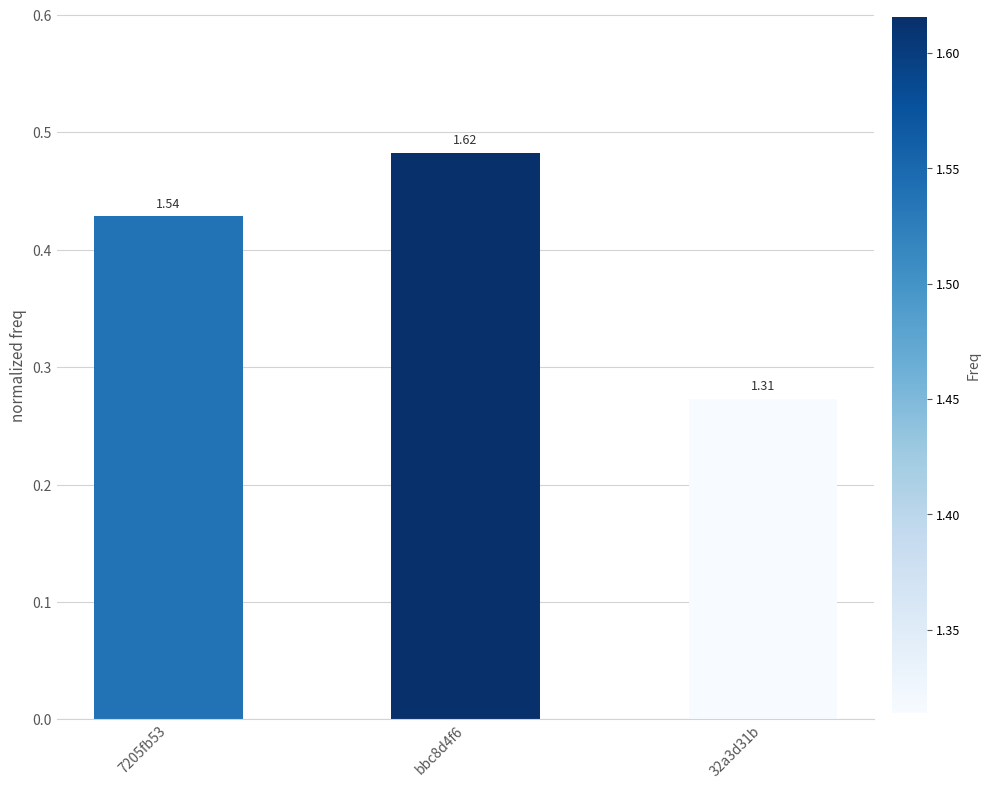

The value at 7205fb53 is 0.8. True or false?

False